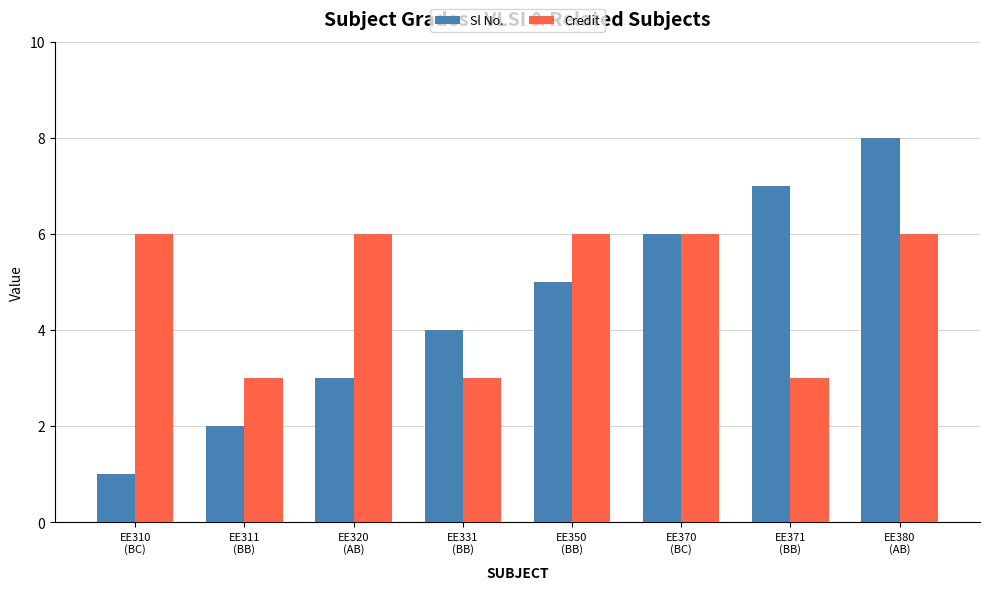

Is the value of Credit at EE371
(BB) greater than the value of Sl No. at EE311
(BB)?

Yes